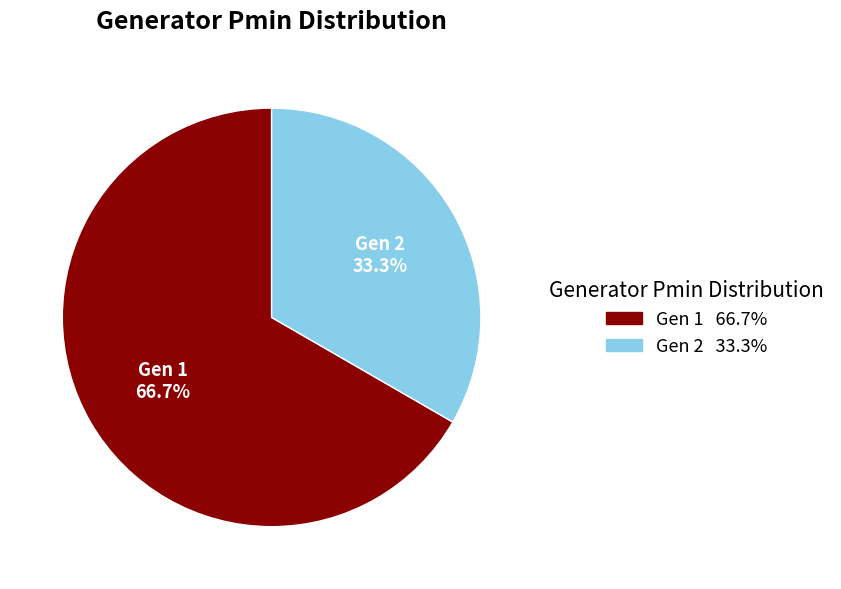

Rank the categories by value from lowest to highest.

Gen 2, Gen 1